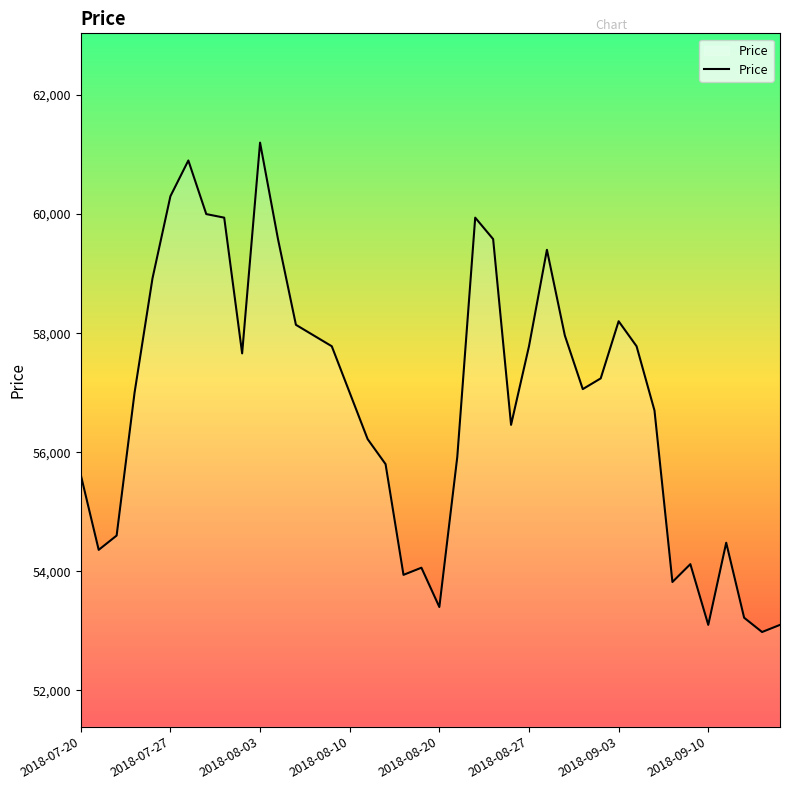

What is the maximum value shown in the chart?

61200